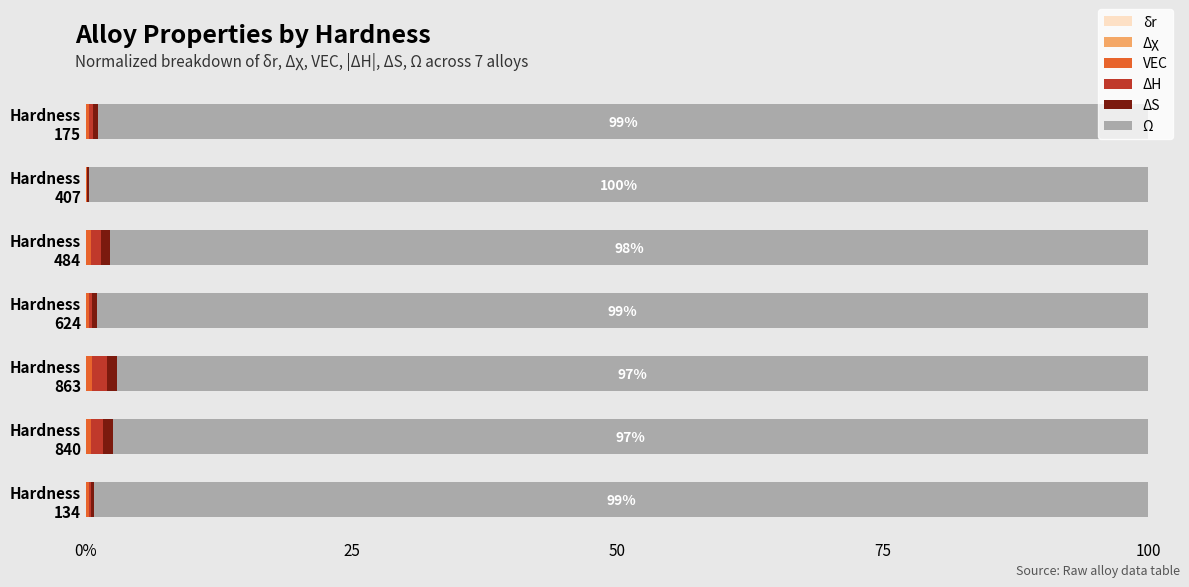

What position from the left is Hardness 175?

1